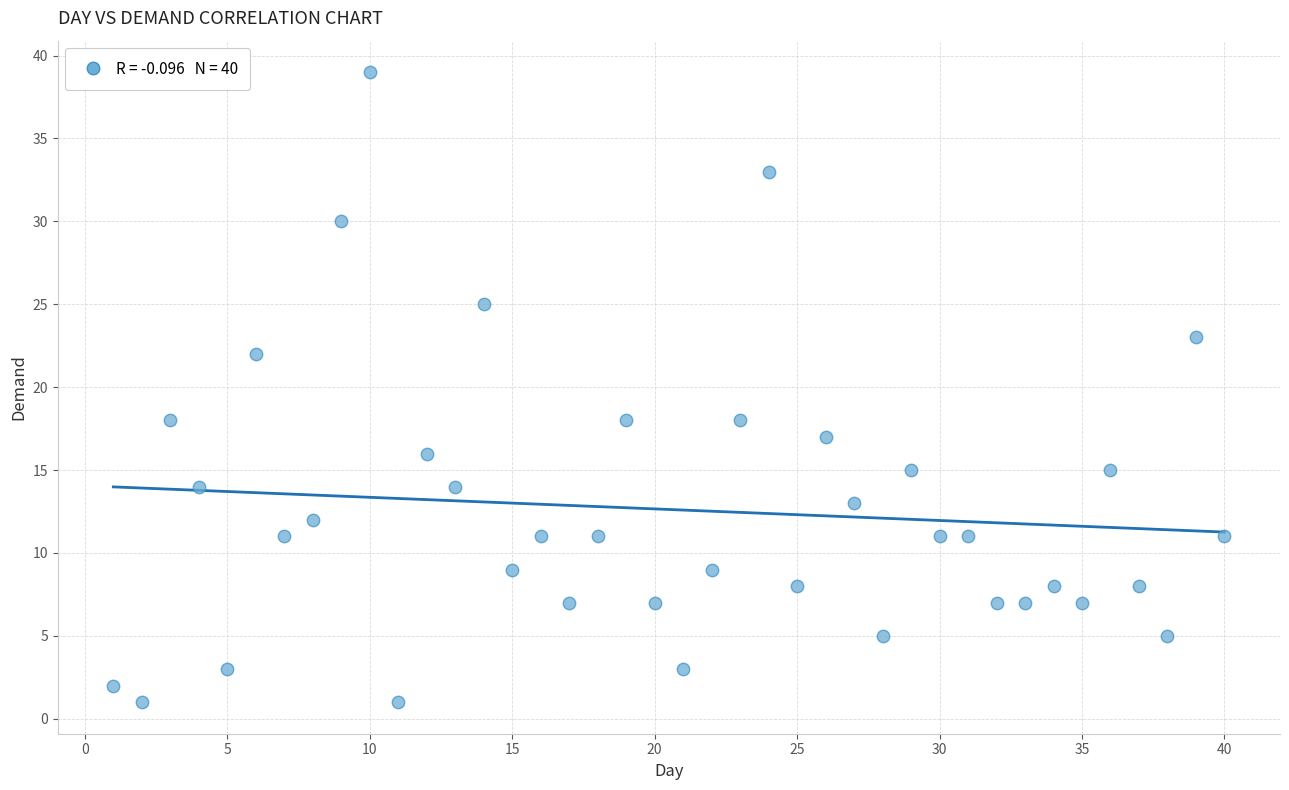

What is the range of Y values (max minus min)?

38